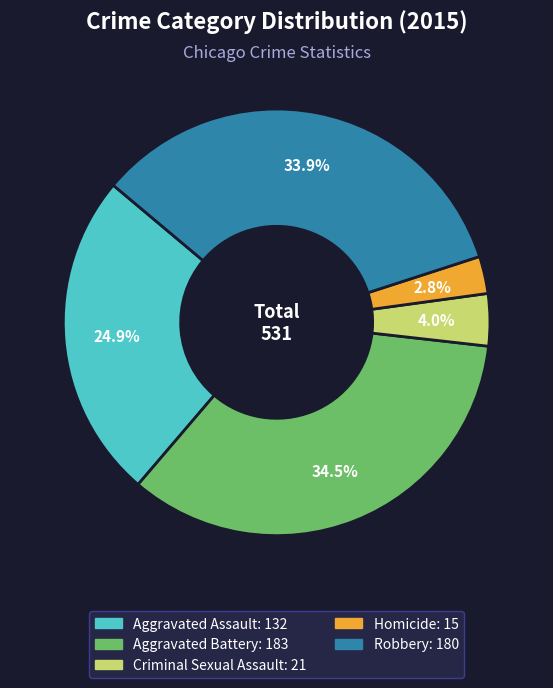

Combined, do Aggravated Assault and Robbery account for over 50%?

Yes